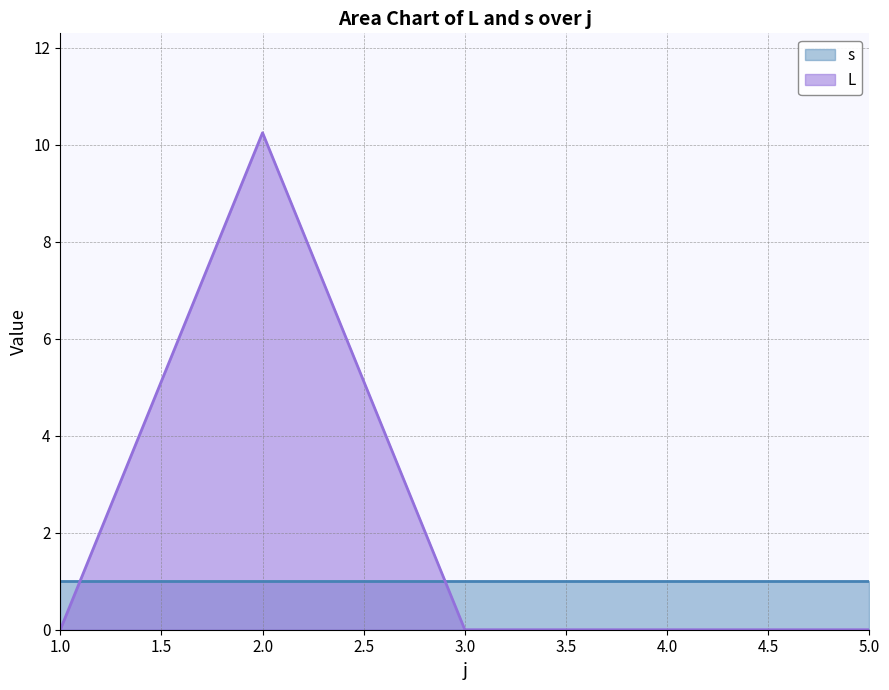

What is the approximate value at 2?

10.3